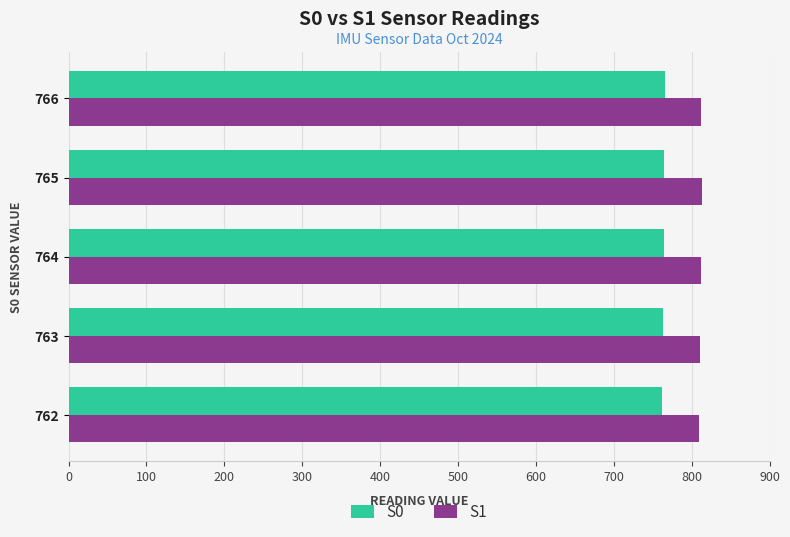

What is the minimum value for S0?

762.0